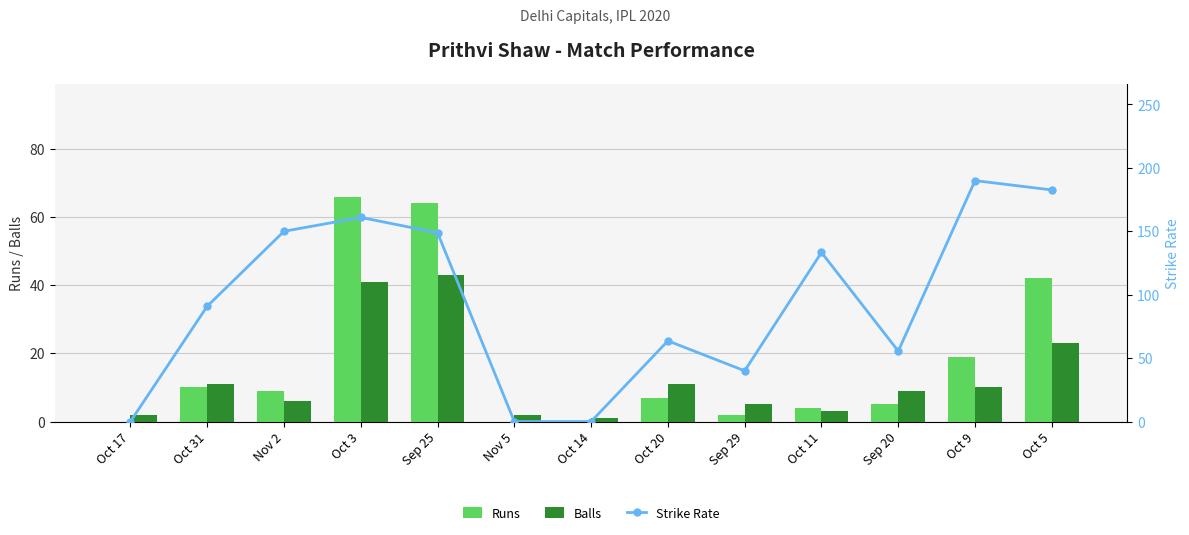

What is the total value across all series at Oct 9?

219.0